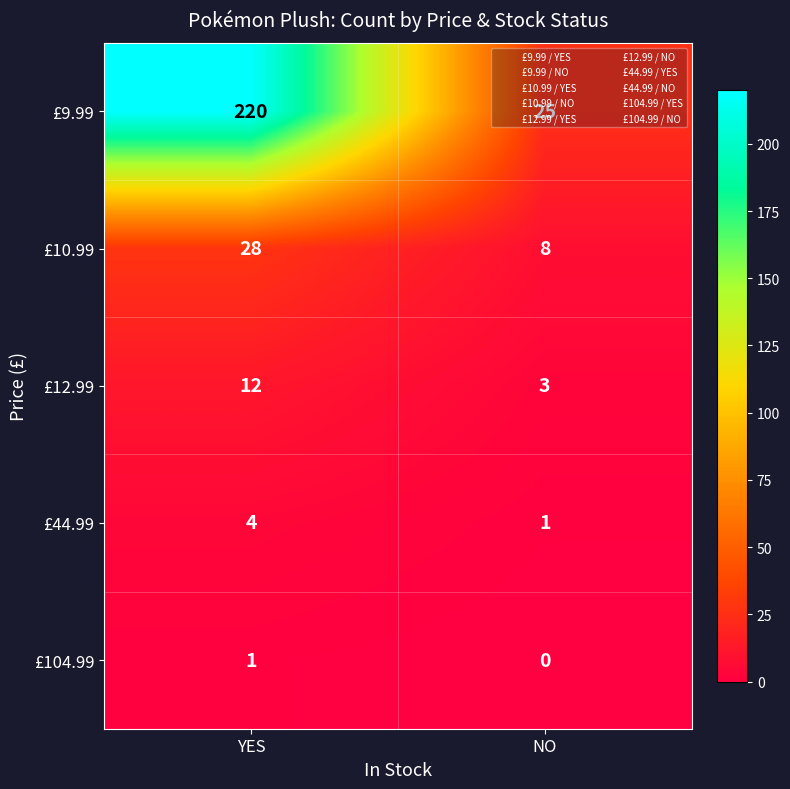

What is the maximum value for £44.99?

4